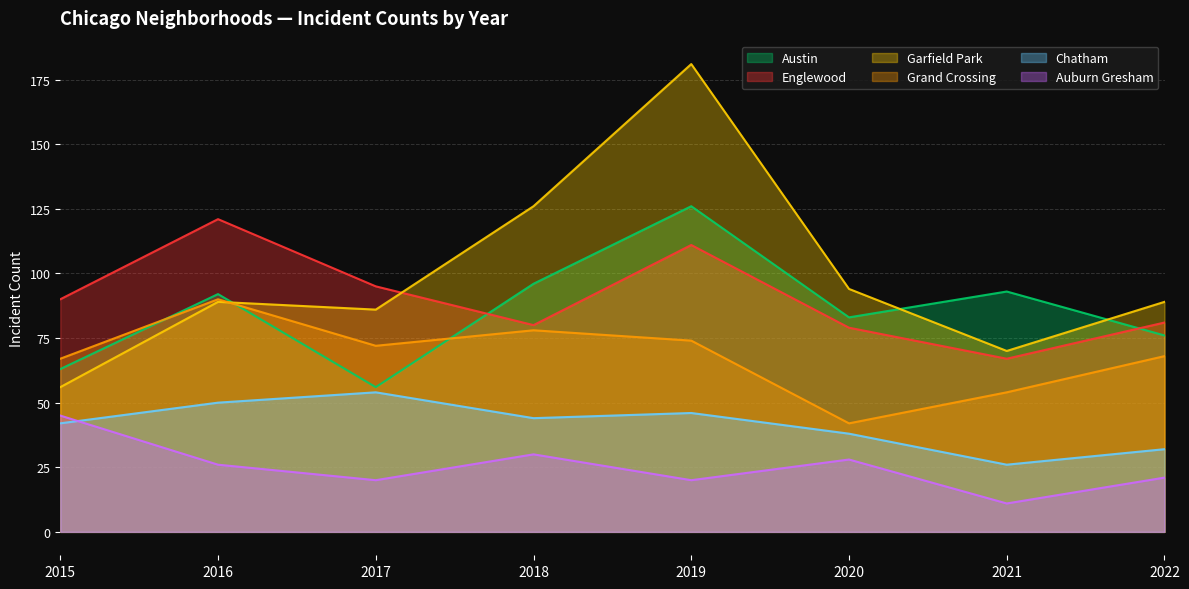

Which series has the largest range (max minus min)?

Garfield Park